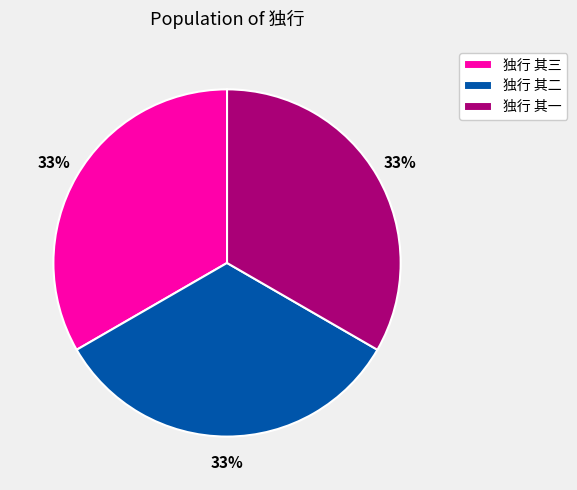

Do 独行 其二 and 独行 其一 together represent more than half of the pie?

Yes